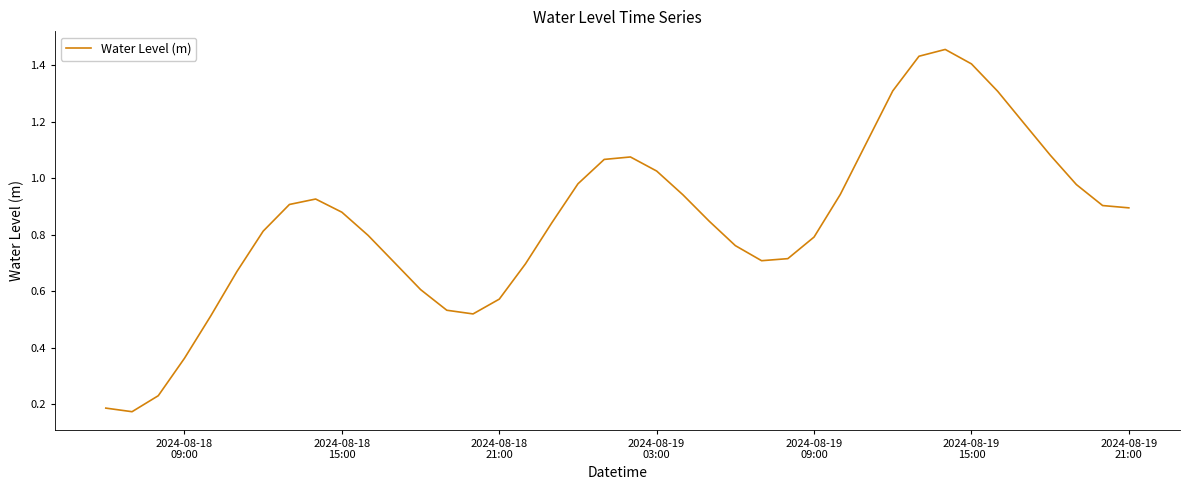

How many lines are shown in the chart?

1